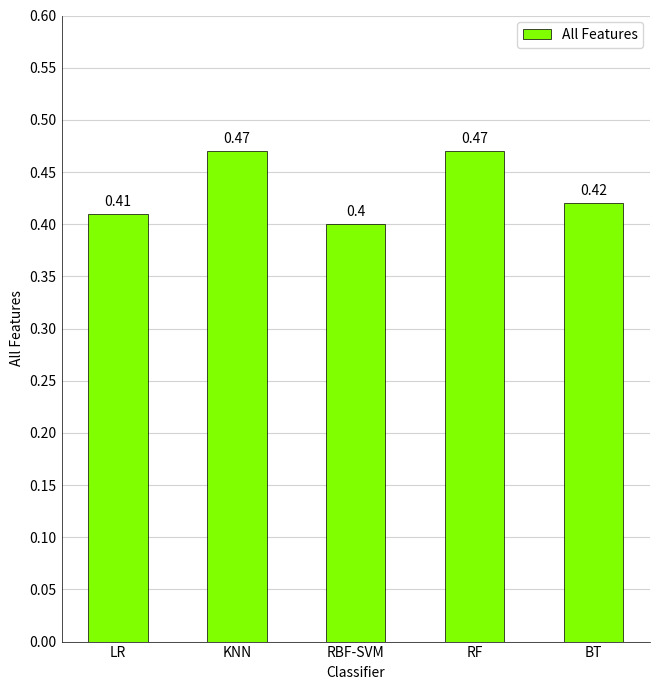

What is the difference between the maximum and second lowest values?

0.1